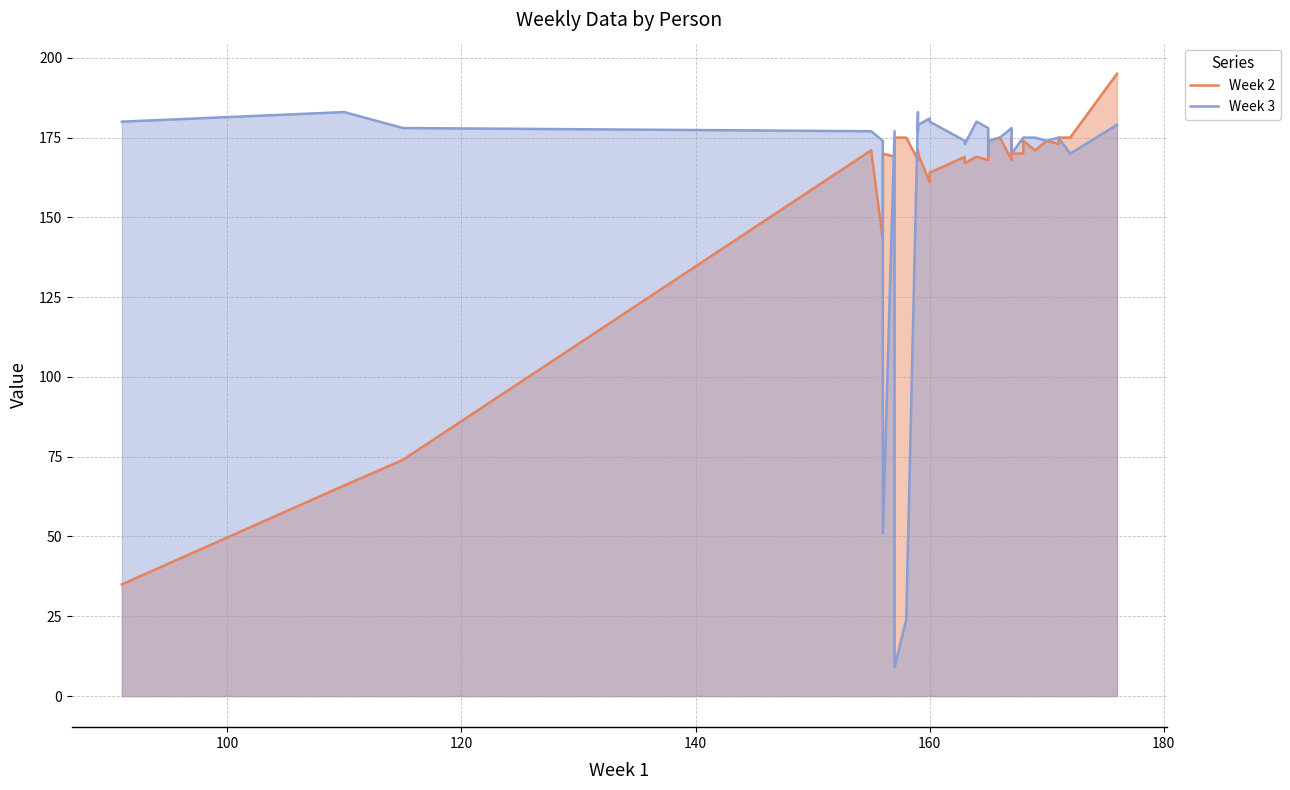

At how many categories does at least one series exceed 52?

32